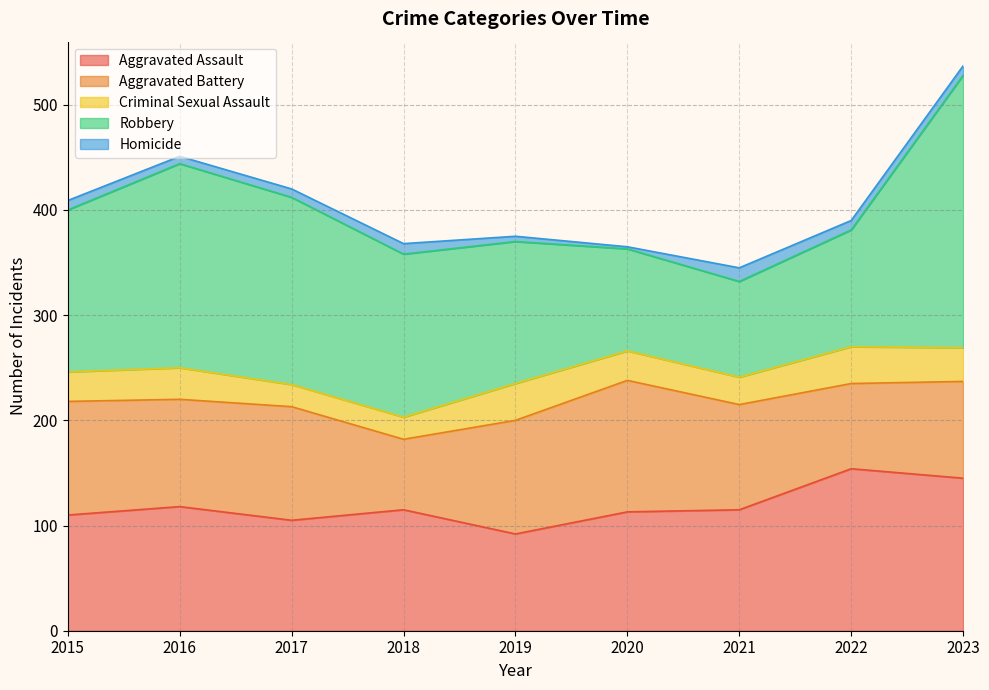

How many categories are shown in the chart?

9